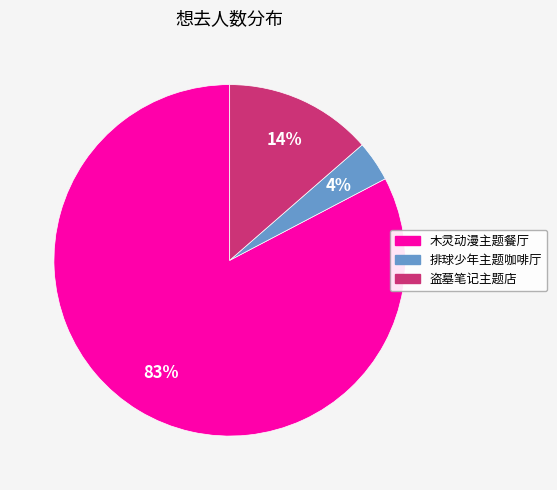

Does any single category account for the majority?

Yes